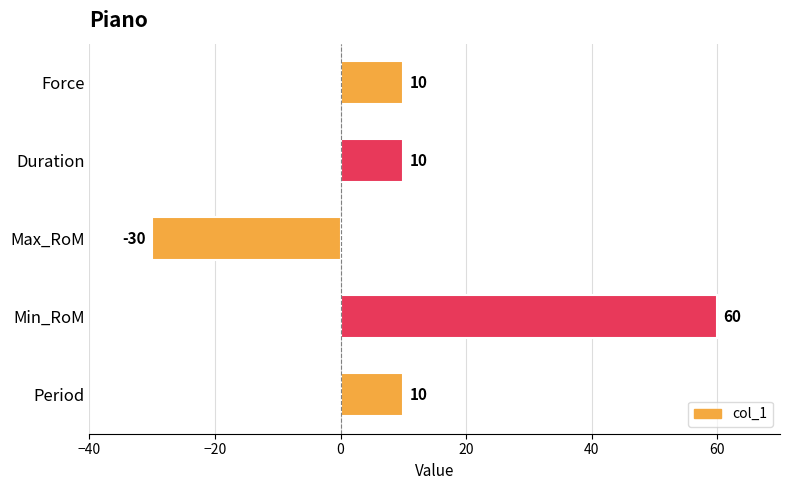

What is the label of the 3rd bar from the top?

Max_RoM